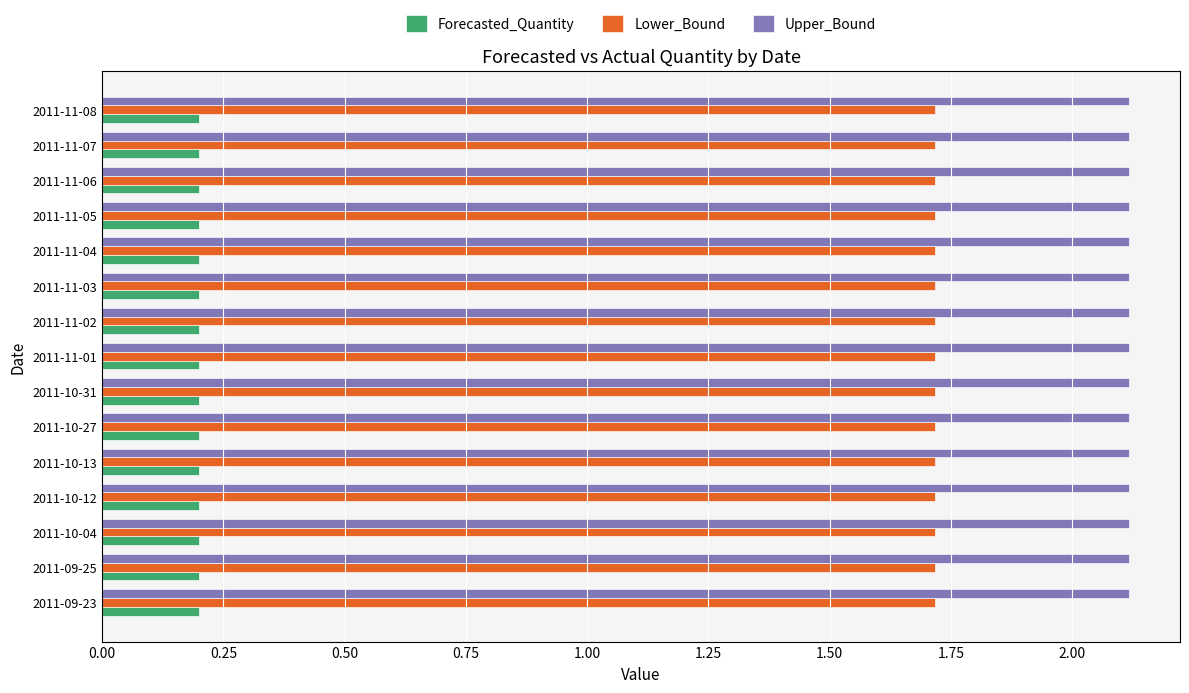

What is the maximum value for Upper_Bound?

2.1